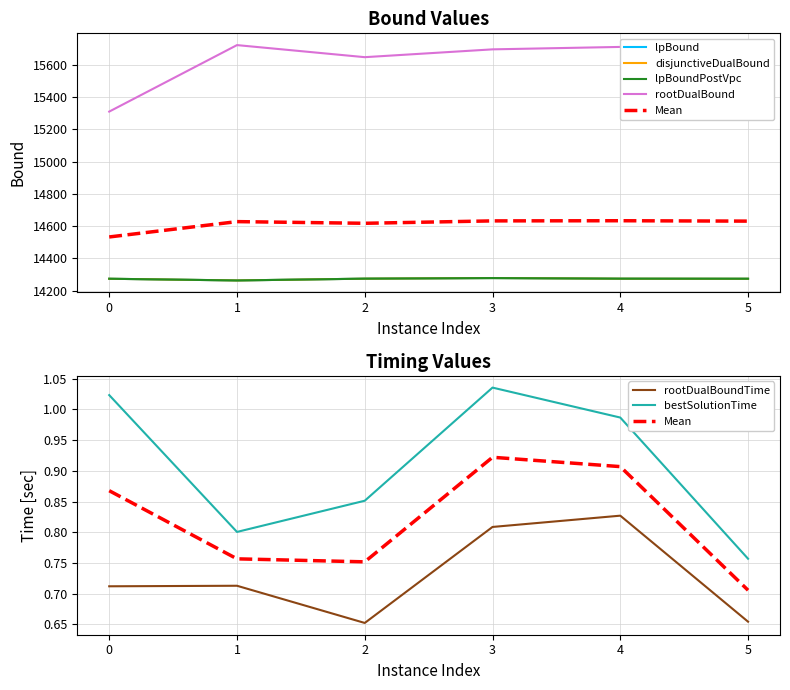

What is the minimum value shown in the chart?

0.7